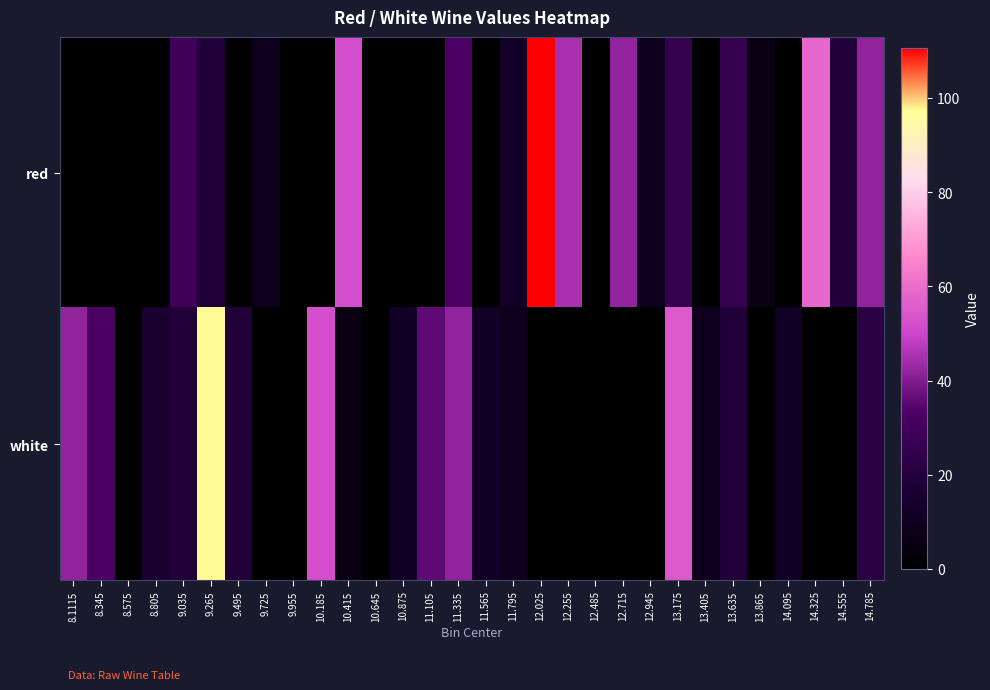

Which series has the widest spread of values?

red